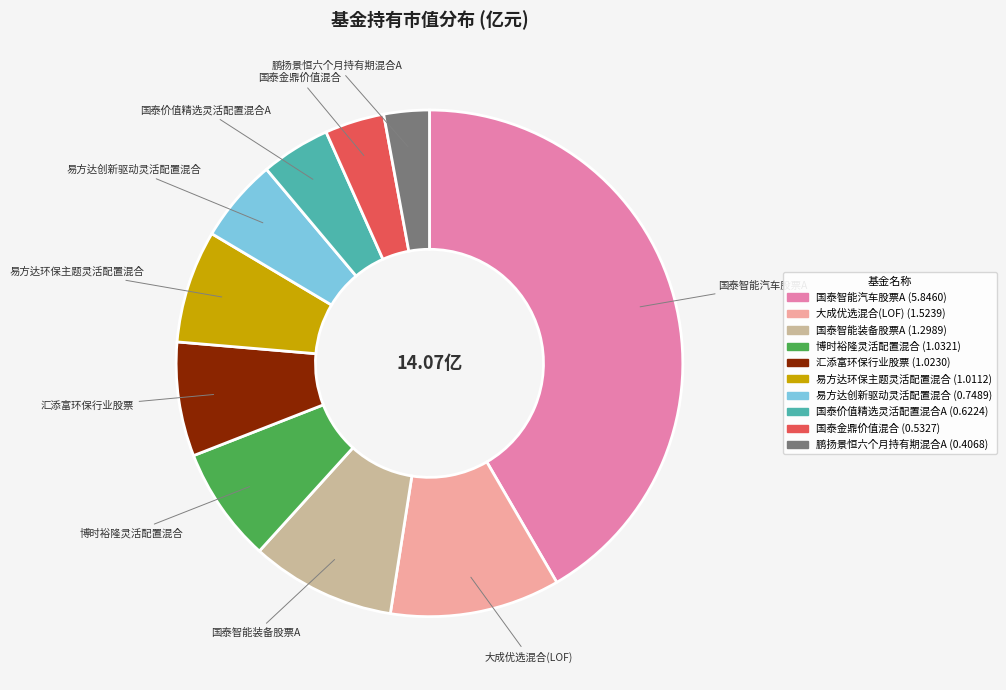

Combined, do 国泰价值精选灵活配置混合A and 国泰智能装备股票A account for over 50%?

No